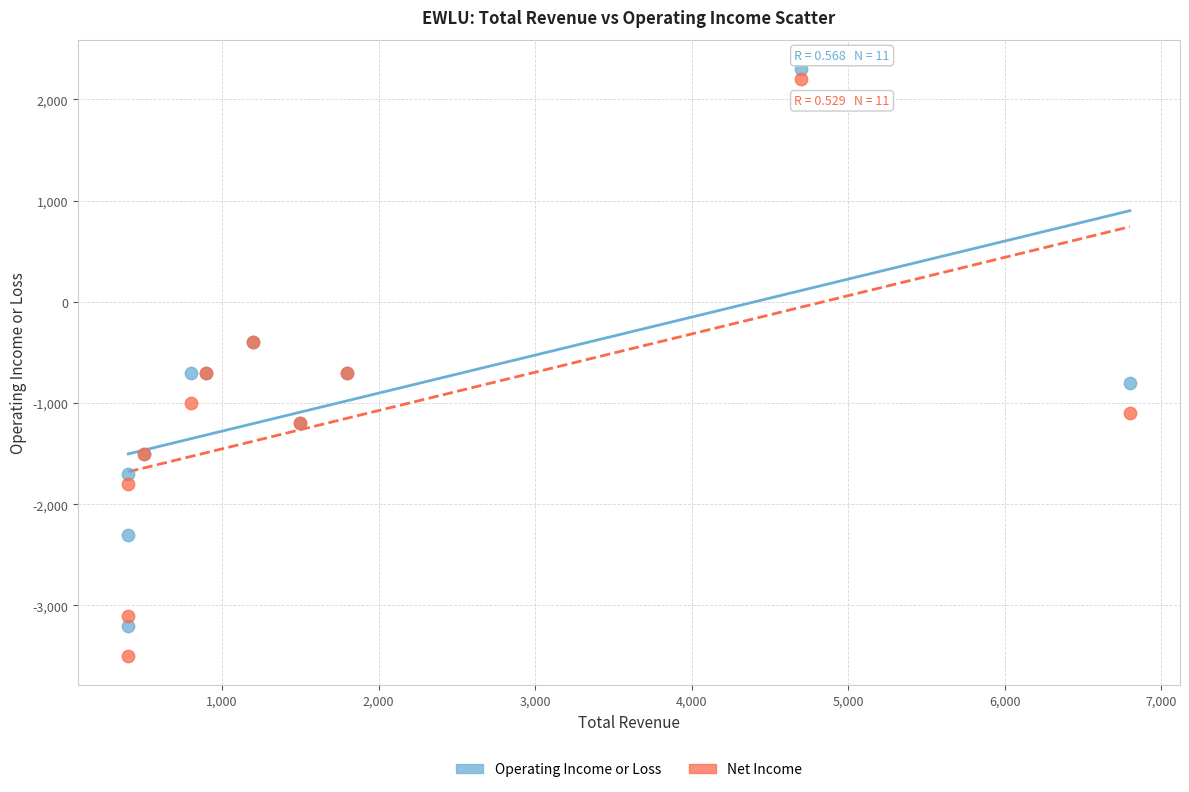

What is the X range (max minus min) for the scatter plot?

6400